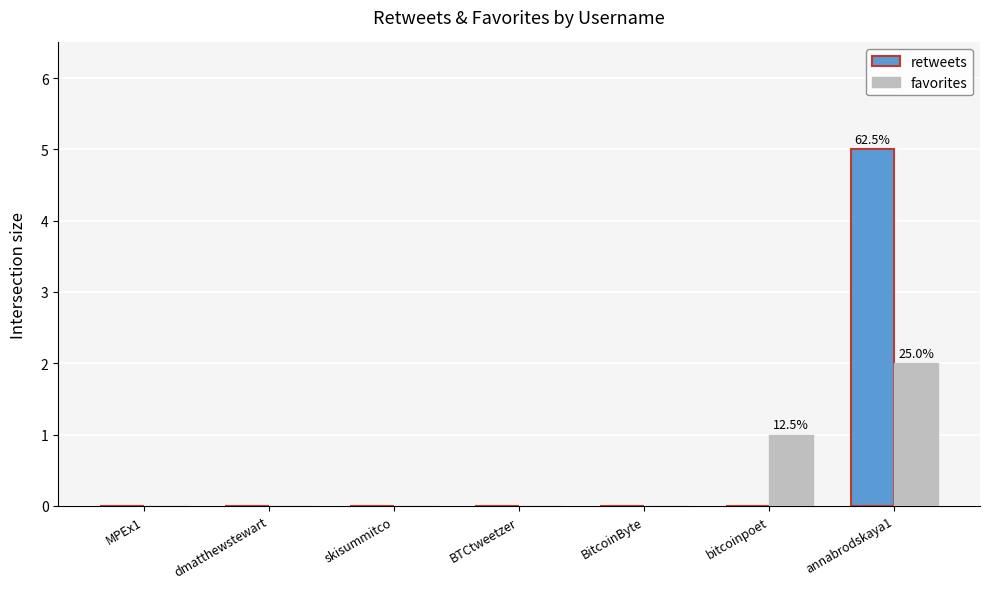

How many distinct data groups are displayed?

2